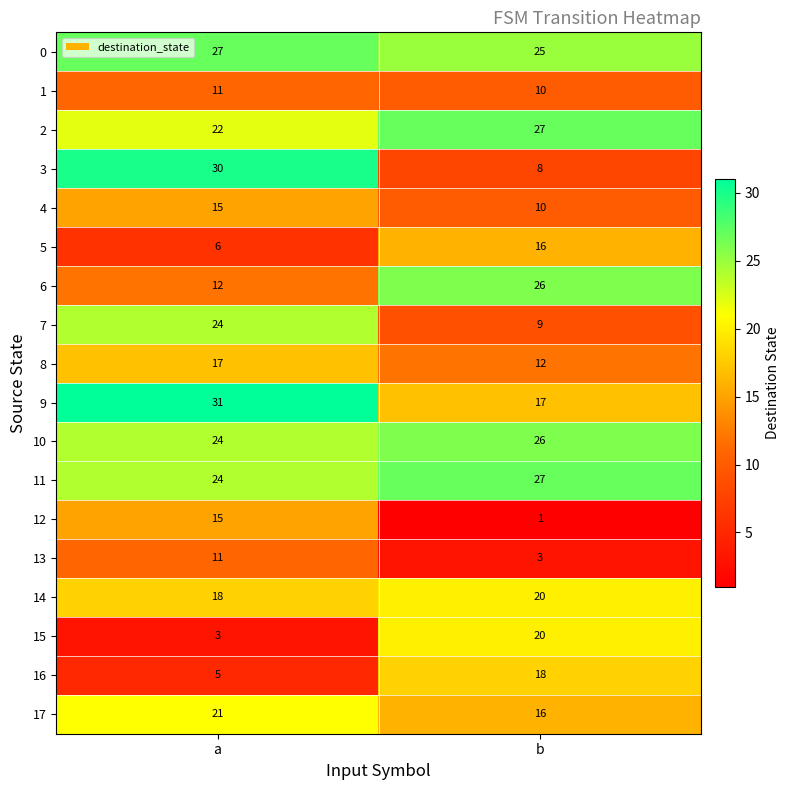

Which series has the largest total across all categories?

0